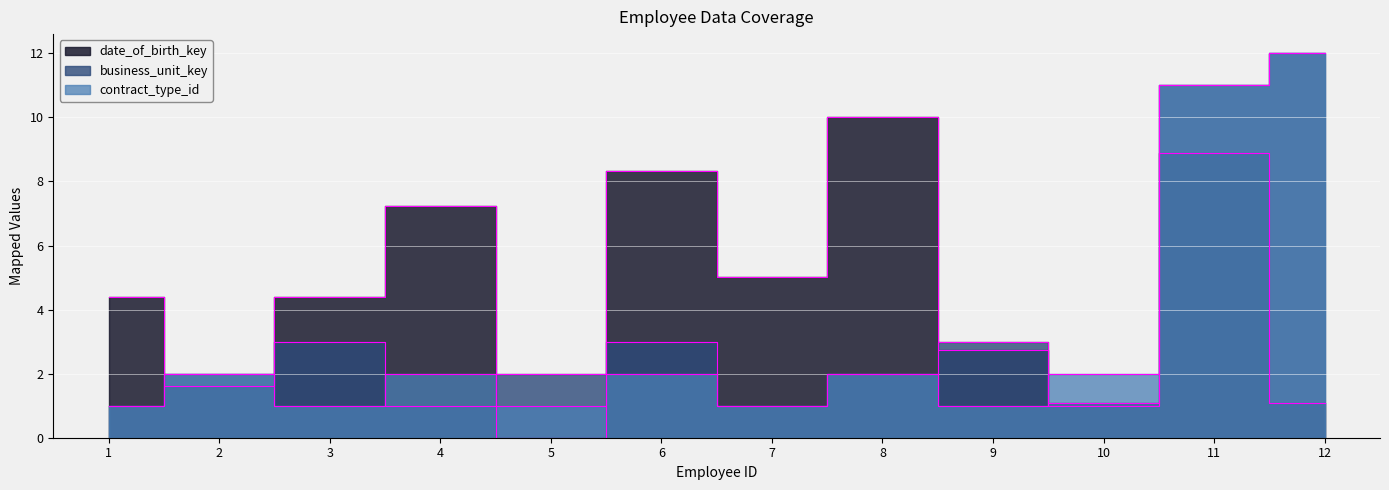

At which category does date_of_birth_key_scaled reach its first local peak?

4